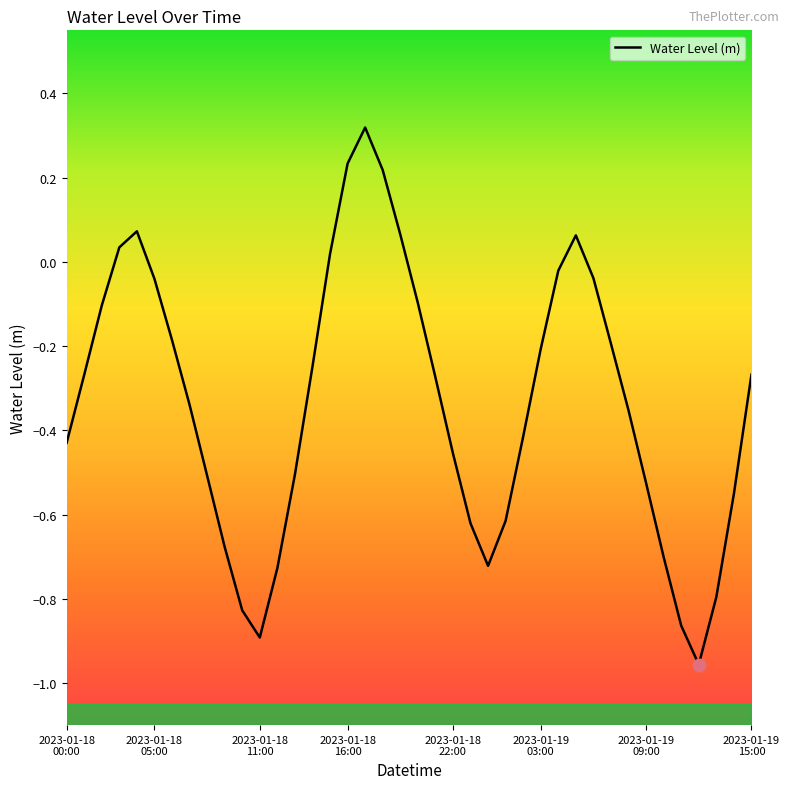

What is the difference between the maximum and minimum values?

1.3